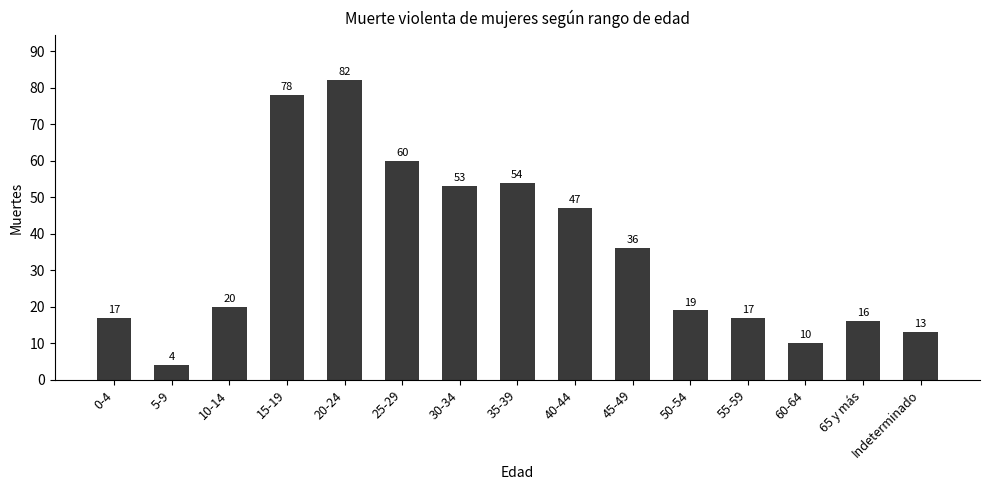

Reading right to left, what are all the values shown in this chart?

Indeterminado=13	65 y más=16	60-64=10	55-59=17	50-54=19	45-49=36	40-44=47	35-39=54	30-34=53	25-29=60	20-24=82	15-19=78	10-14=20	5-9=4	0-4=17